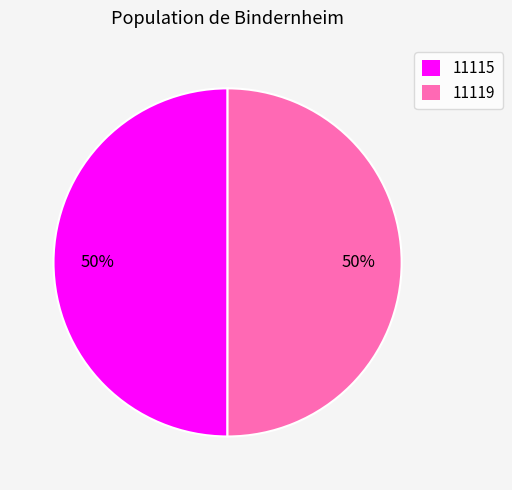

How many segments does this pie chart have?

2